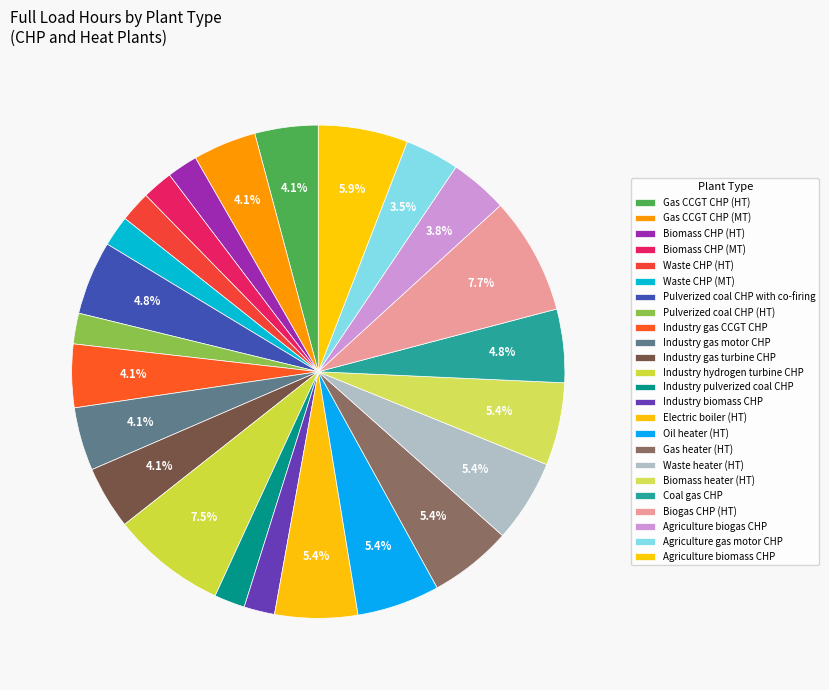

Rank the categories by value from highest to lowest.

Biogas CHP (HT), Industry hydrogen turbine CHP, Agriculture biomass CHP, Electric boiler (HT), Oil heater (HT), Gas heater (HT), Waste heater (HT), Biomass heater (HT), Pulverized coal CHP with co-firing, Coal gas CHP, Gas CCGT CHP (HT), Gas CCGT CHP (MT), Industry gas CCGT CHP, Industry gas motor CHP, Industry gas turbine CHP, Agriculture biogas CHP, Agriculture gas motor CHP, Biomass CHP (HT), Biomass CHP (MT), Waste CHP (HT), Waste CHP (MT), Pulverized coal CHP (HT), Industry pulverized coal CHP, Industry biomass CHP